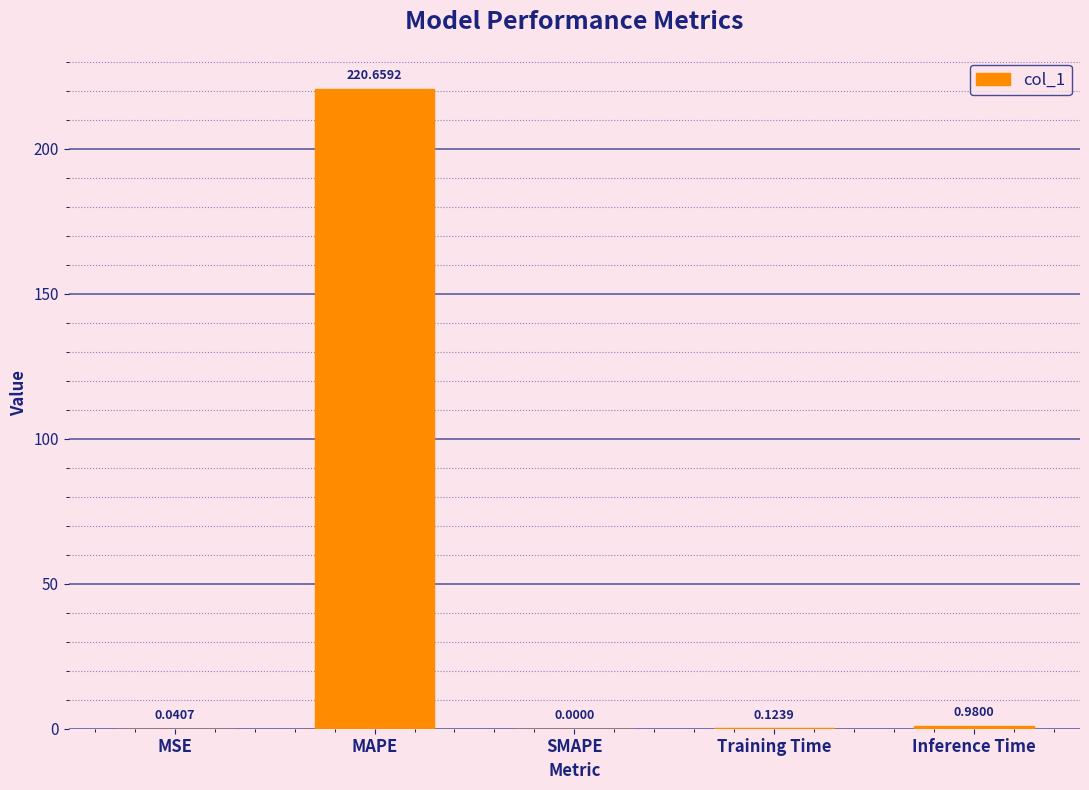

Which has a higher value, Training Time or MSE?

Training Time